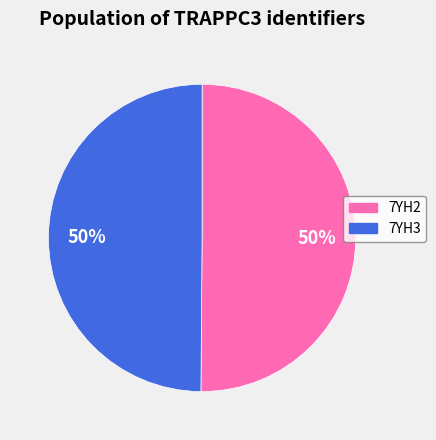

To the nearest percent, what percentage of the pie is 7YH3?

50%